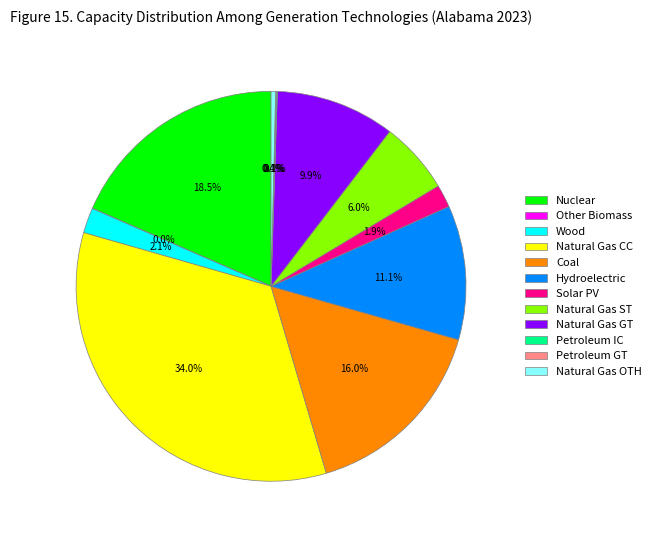

Which has a higher value, Natural Gas GT or Natural Gas OTH?

Natural Gas GT